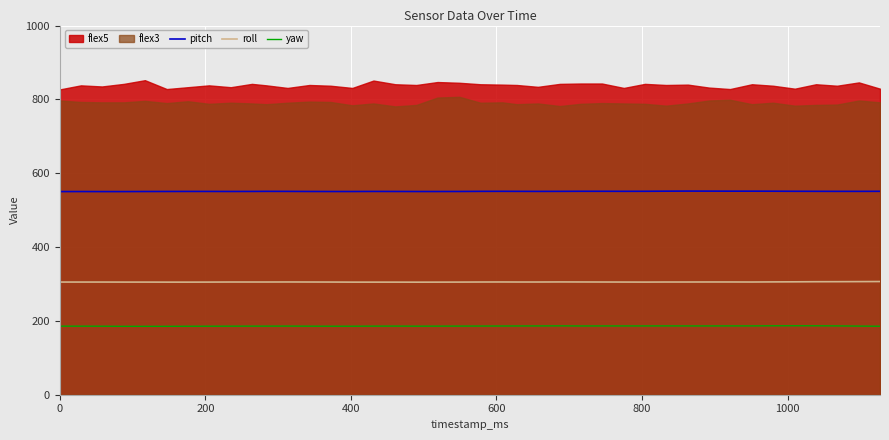

True or false: pitch and roll intersect in this chart.

False